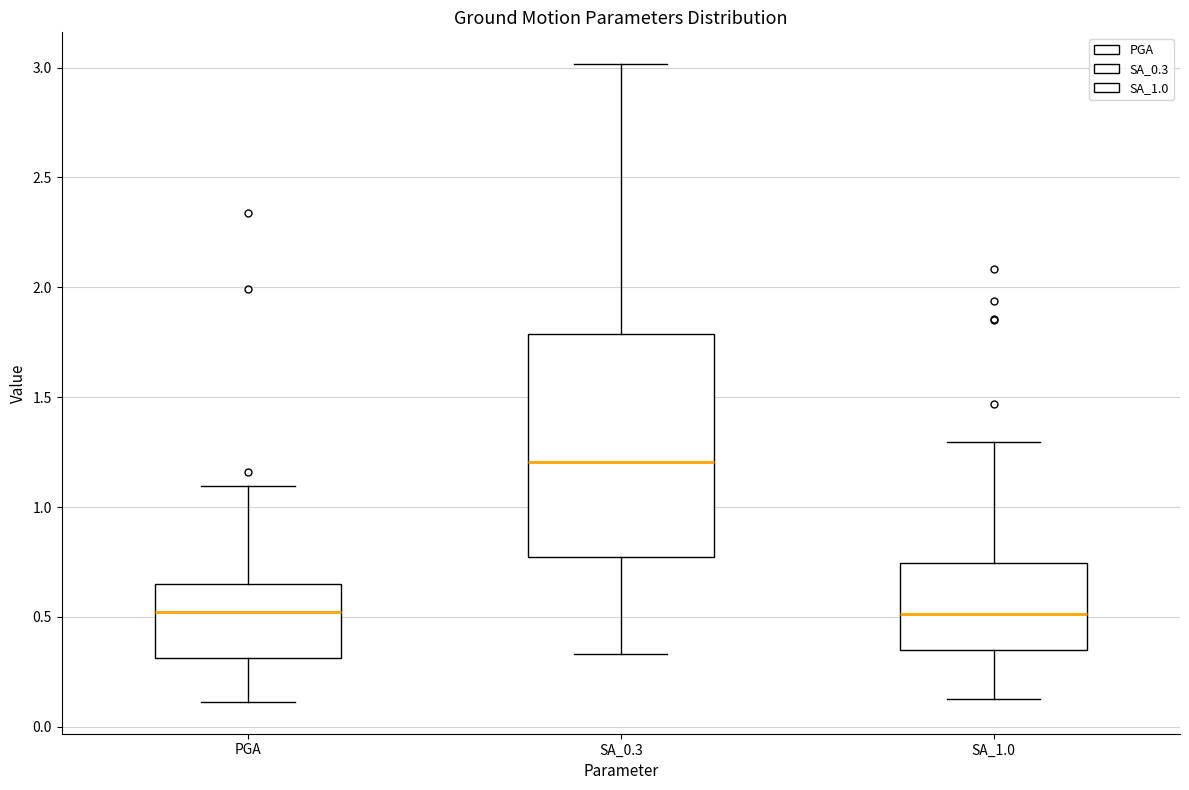

Where does the median line of the box for SA_1.0 sit on the y-axis? The values are not printed on the chart, so give them approximately, as read against the axis.

0.50